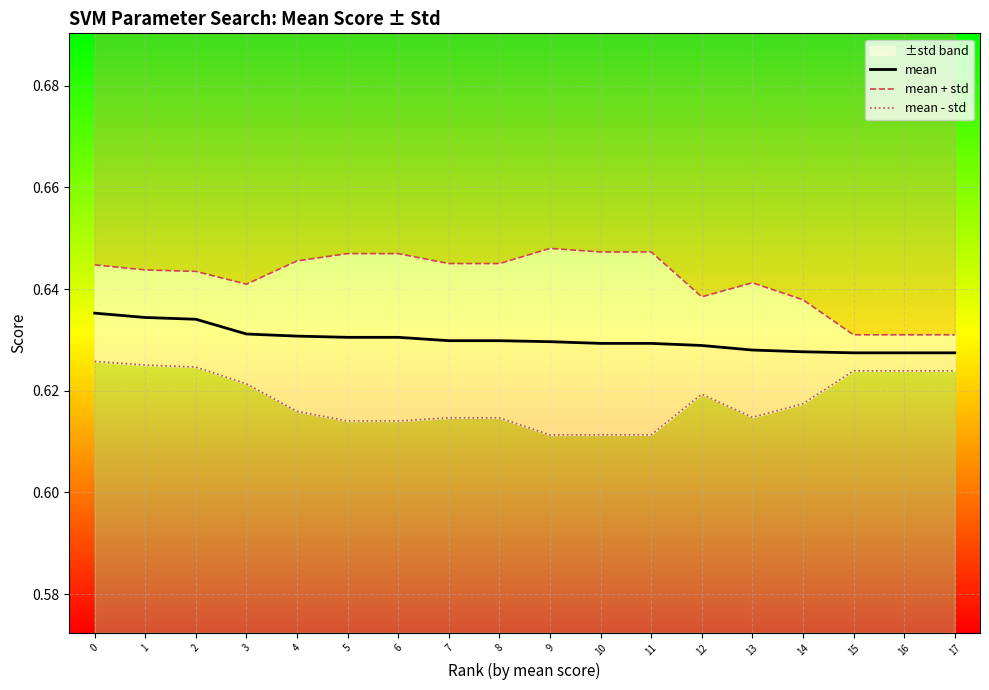

Where is the first local maximum for mean + std?

9